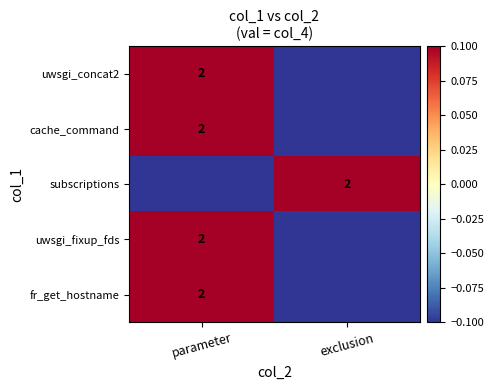

The value of uwsgi_fixup_fds at parameter is 2.0. True or false?

True